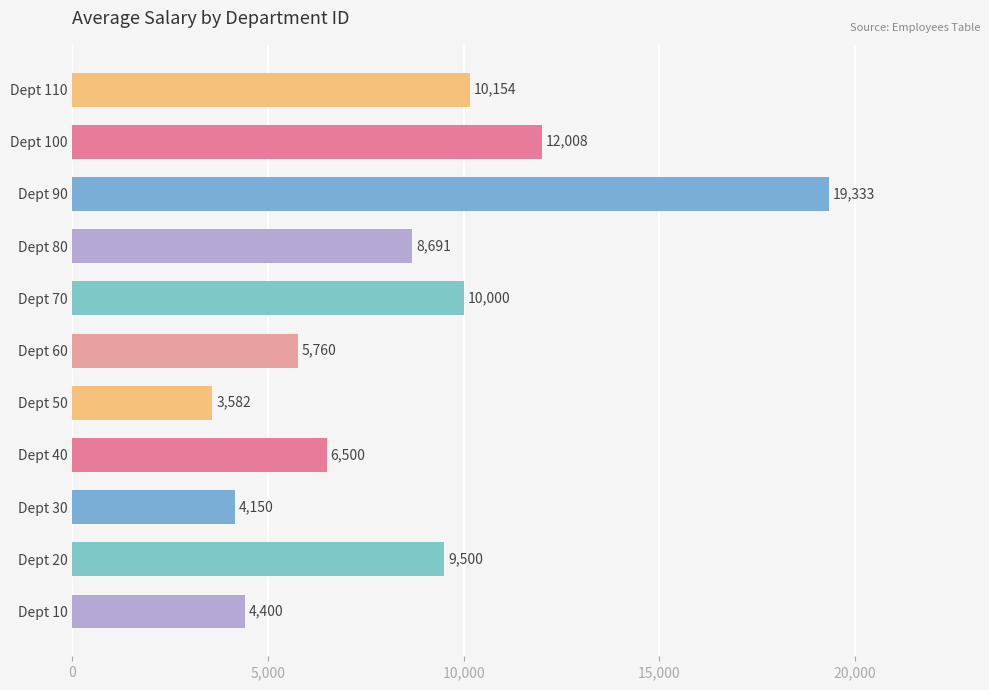

How many categories are shown in the chart?

11